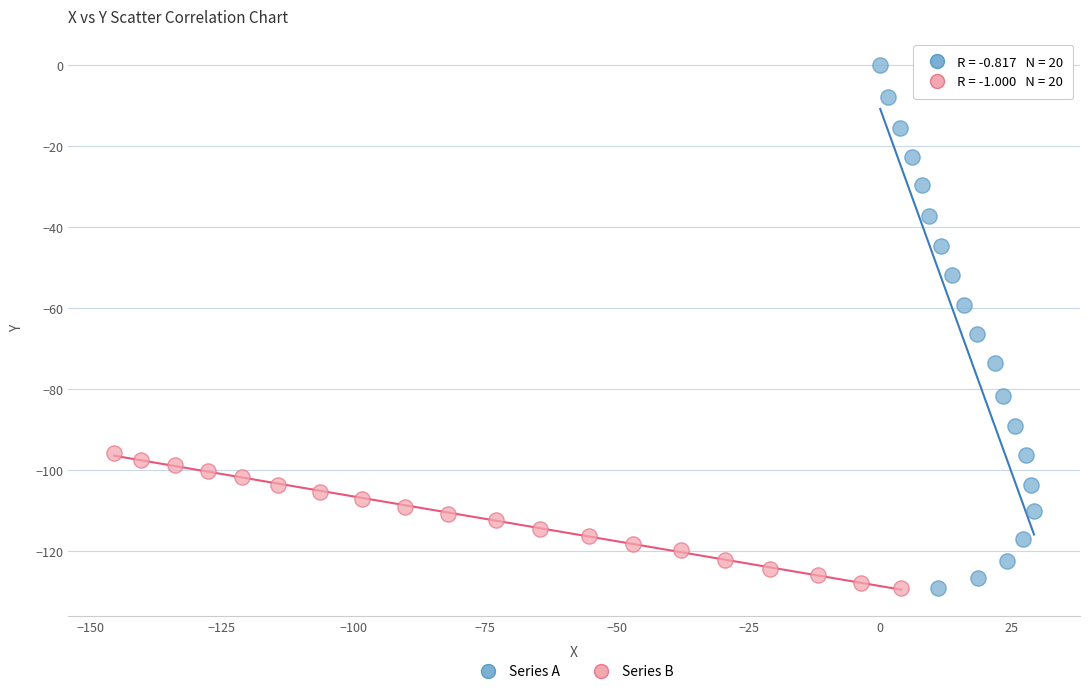

Which series reaches the maximum Y coordinate?

Series A